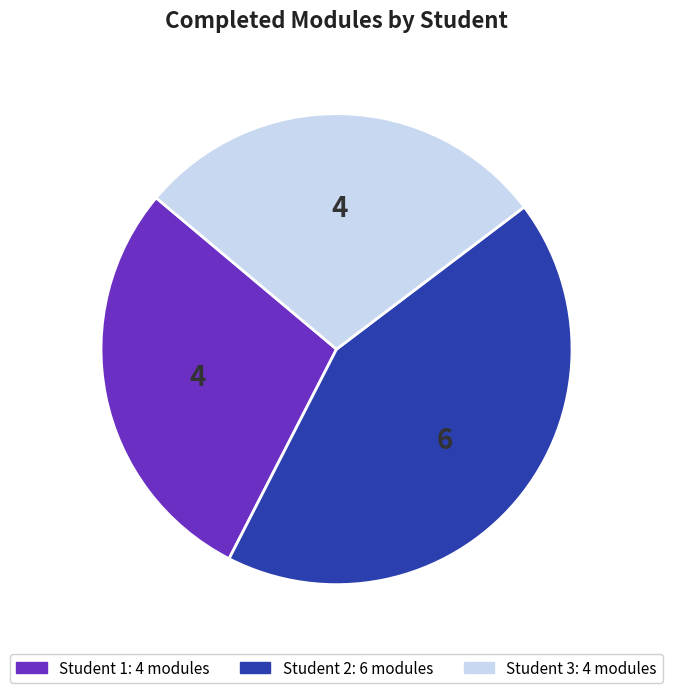

Is the sum of Student 1 and Student 2 greater than half?

Yes